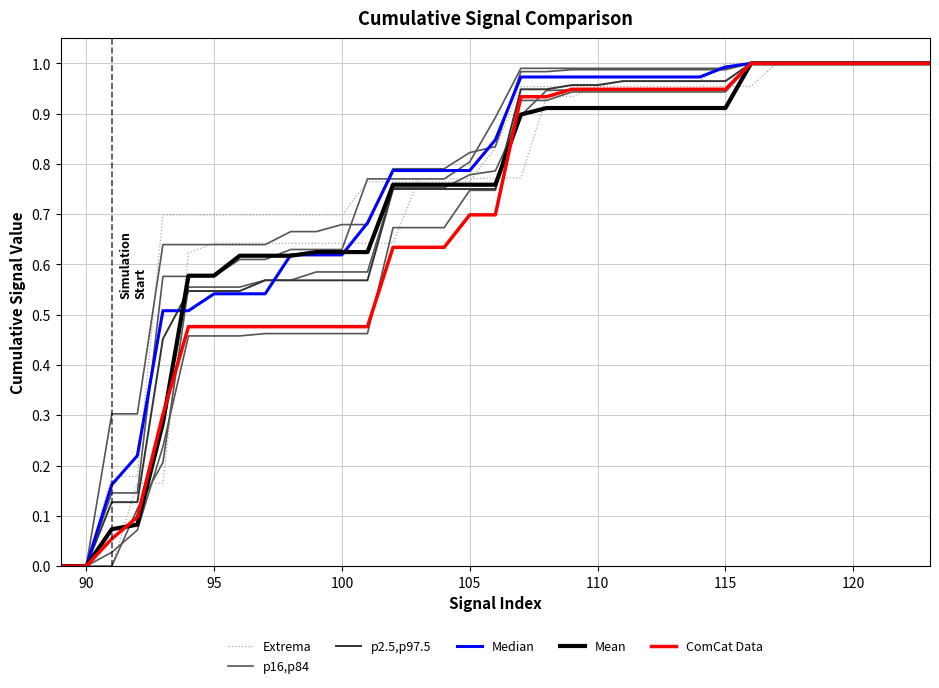

True or false: ComCat Data has more than 1 interior local peaks.

False